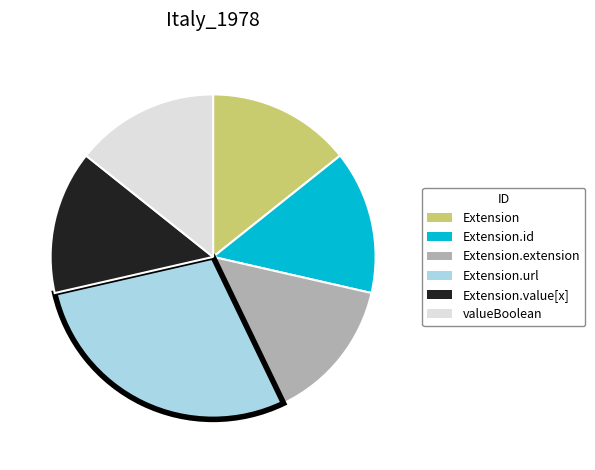

Is there a majority slice in this chart?

No